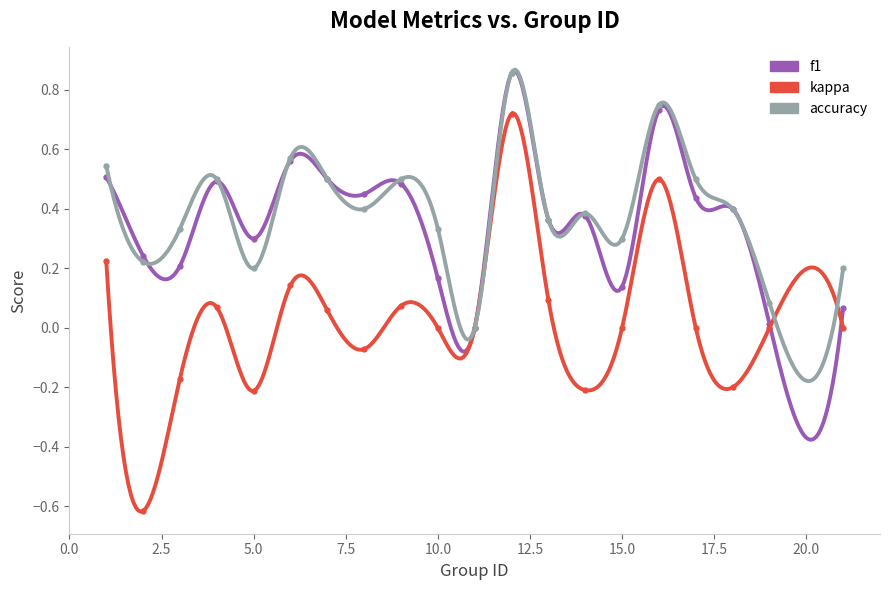

At which category is the sum across all series the highest?

12